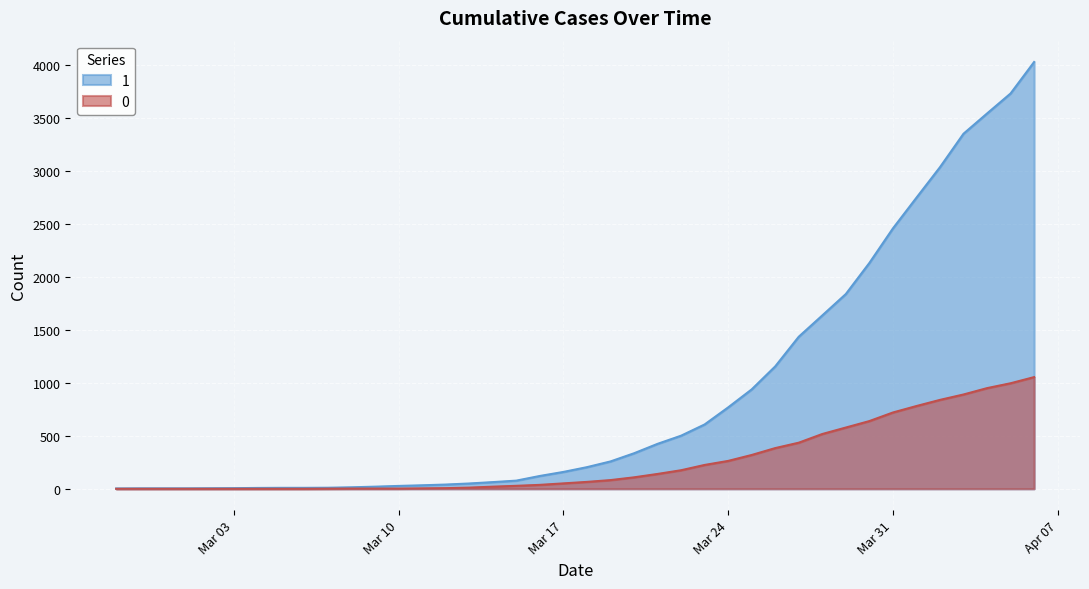

At which category is the sum across all series the highest?

2020-04-06